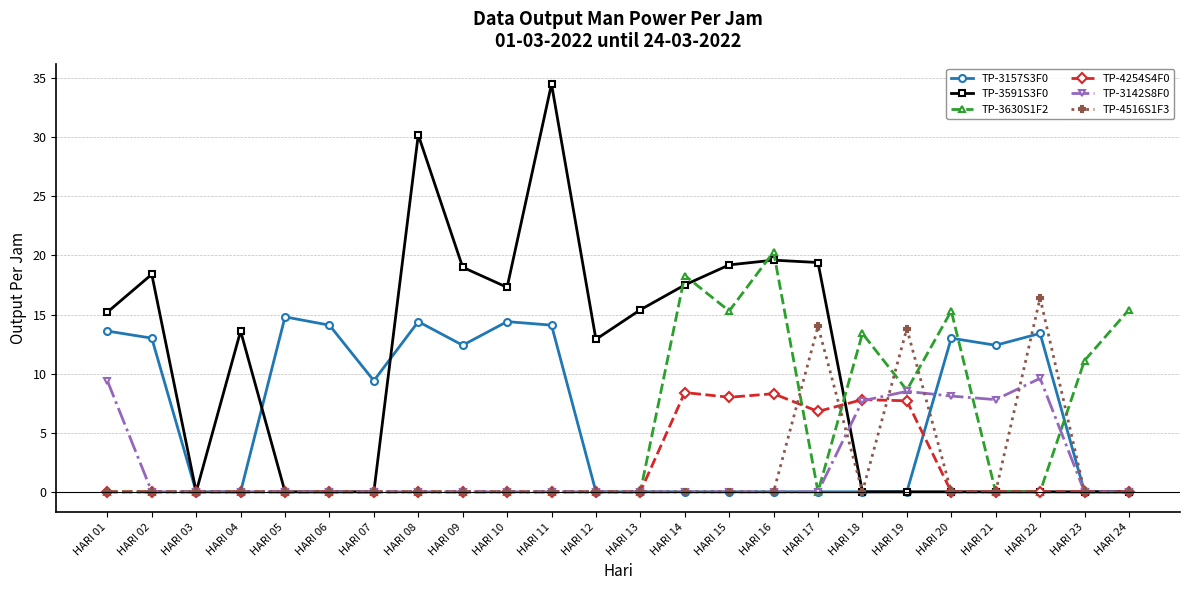

Does the chart display data point markers on the line(s)?

Yes